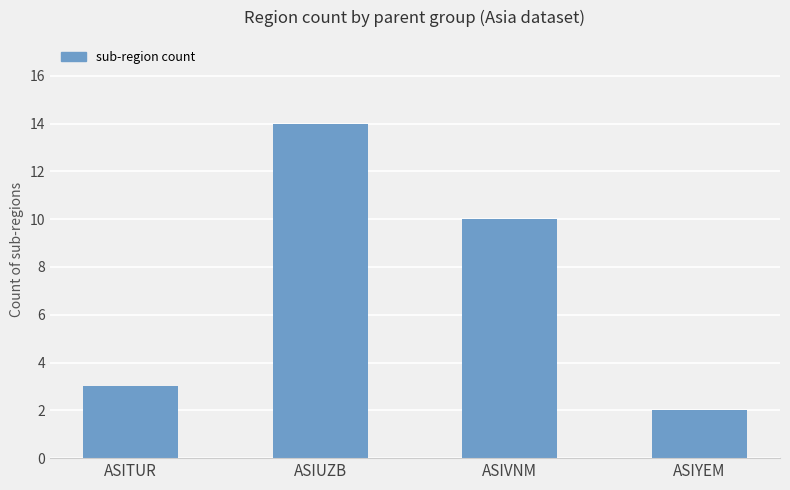

Are the bars grouped side by side (vs. stacked)?

No